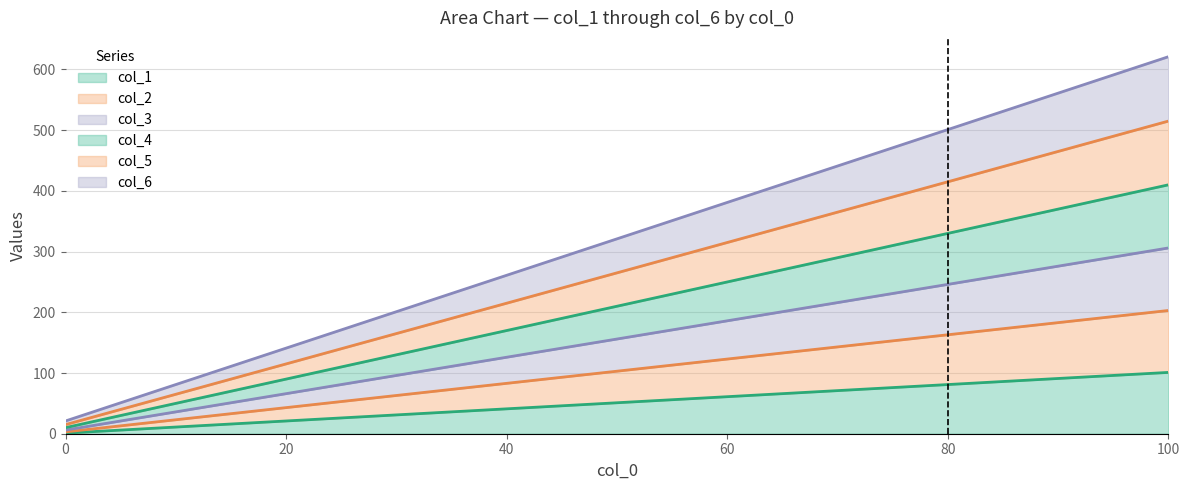

Is it true that col_1 equals 1 at 0?

True